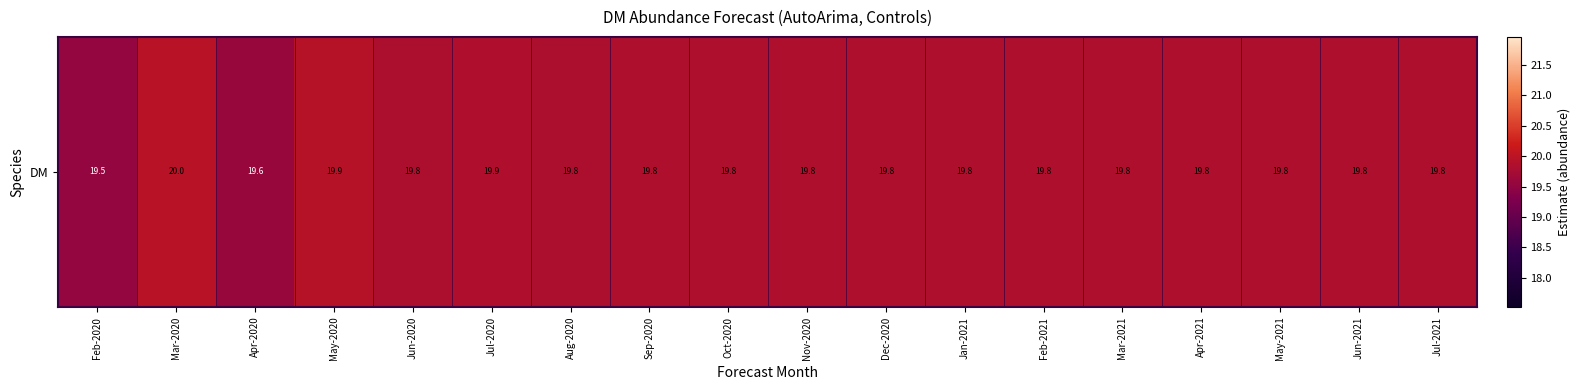

Which has a higher value, Jul-2020 or Jan-2021?

Jul-2020